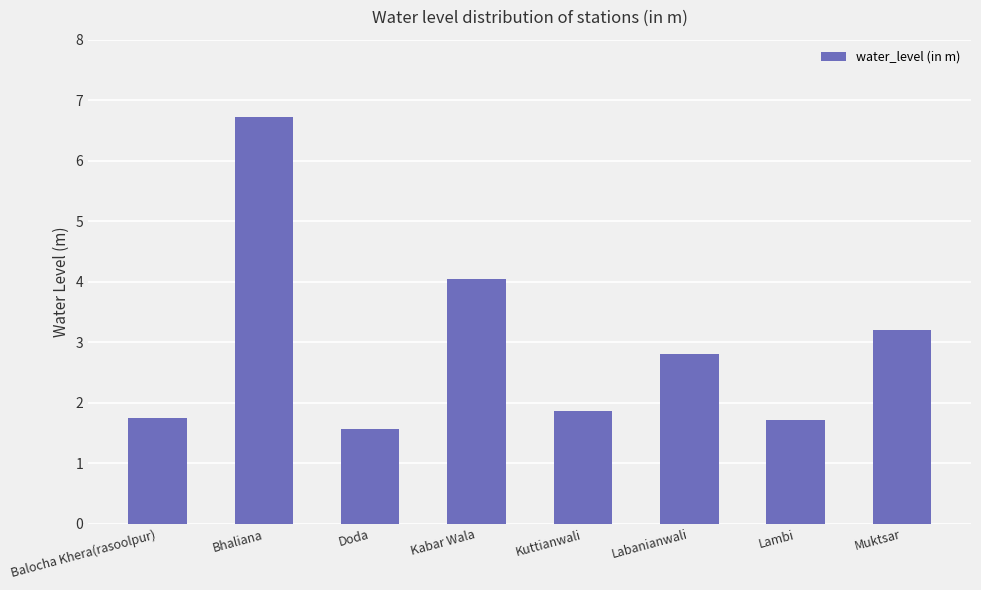

What is the label of the 4th bar from the right?

Kuttianwali